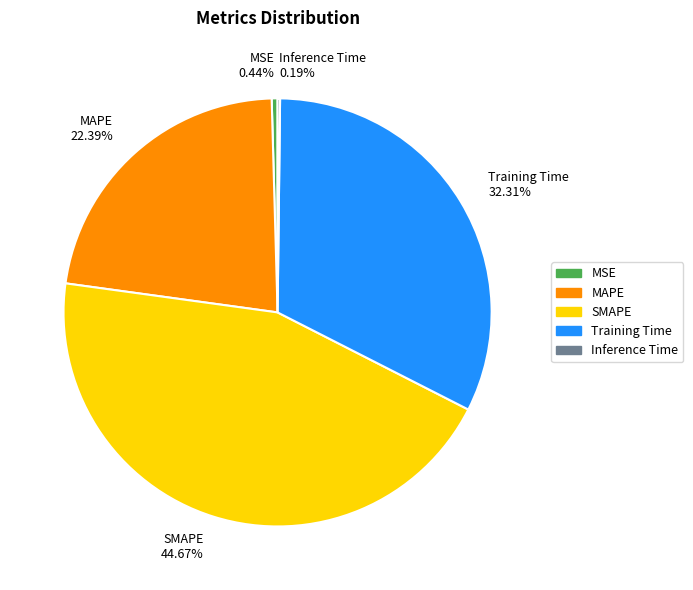

What is the largest slice in the pie chart?

SMAPE